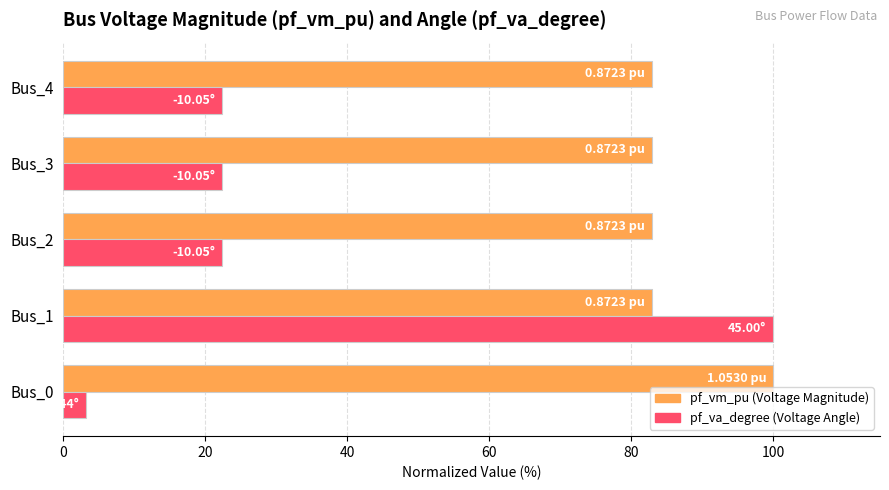

At which category is the sum across all series the highest?

Bus_1